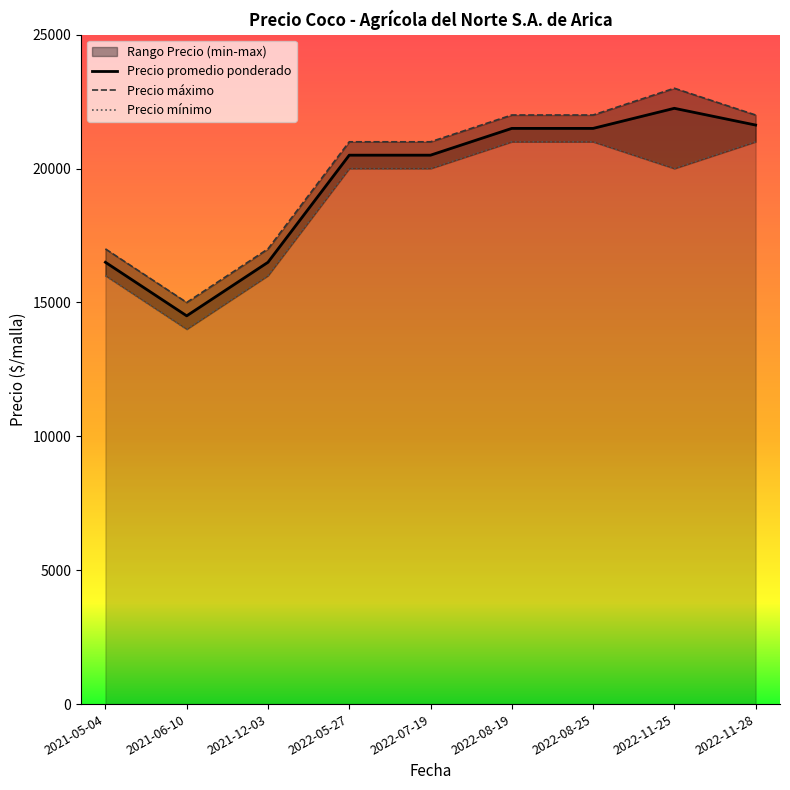

Between 2022-05-27 and 2022-11-25, which series saw the biggest shift?

Precio máximo